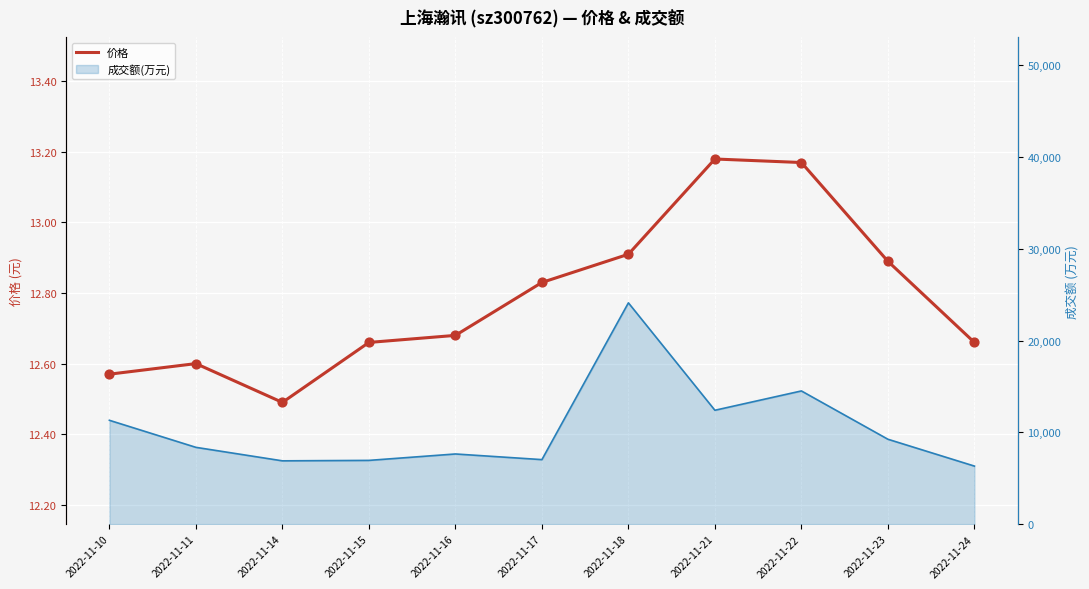

At which category is the sum across all series the highest?

2022-11-18